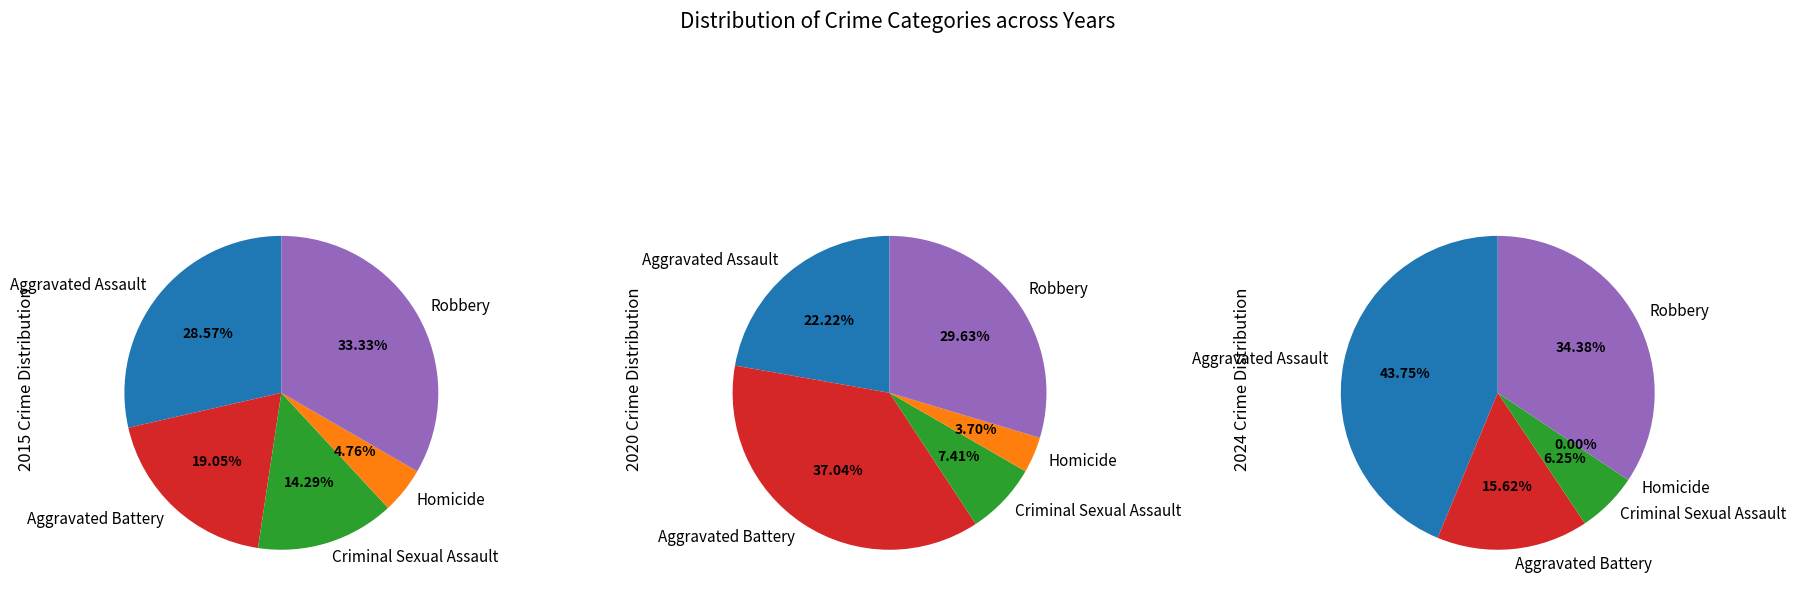

What percentage do Aggravated Assault and Criminal Sexual Assault together represent?

42.9%